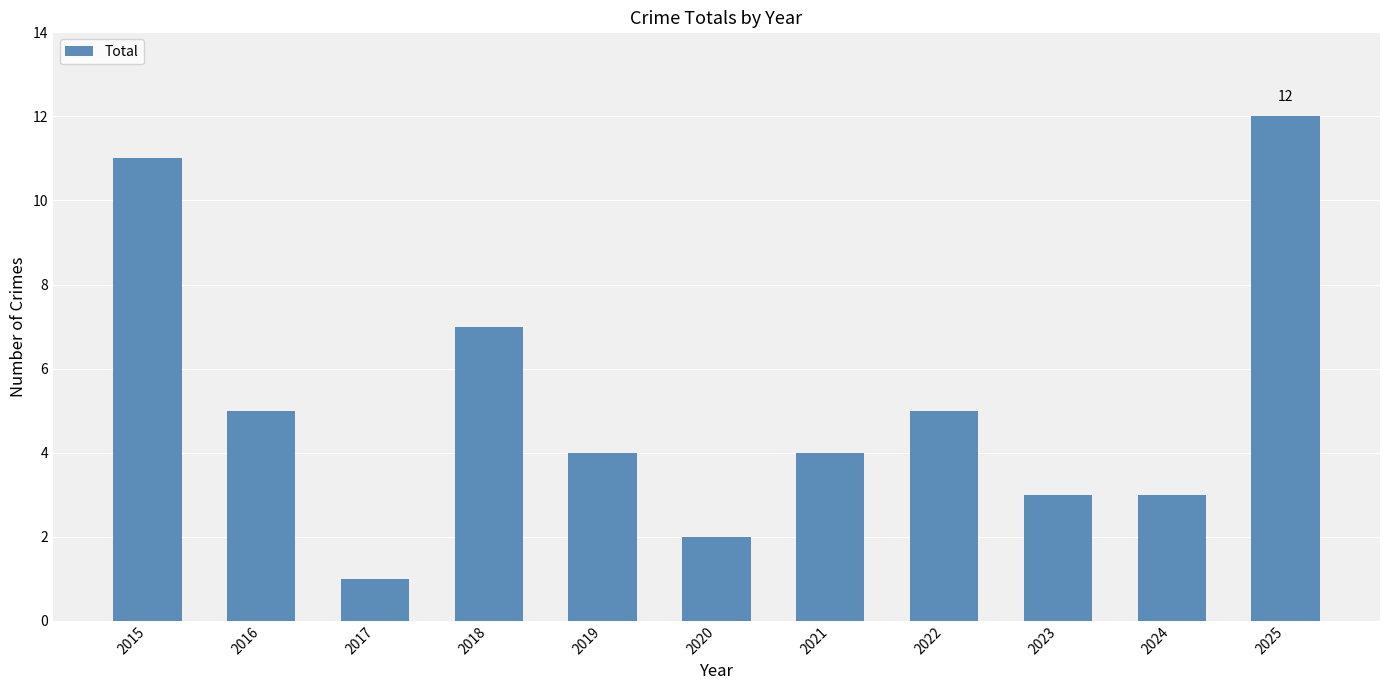

What is the value of the 3rd bar from the left?

1